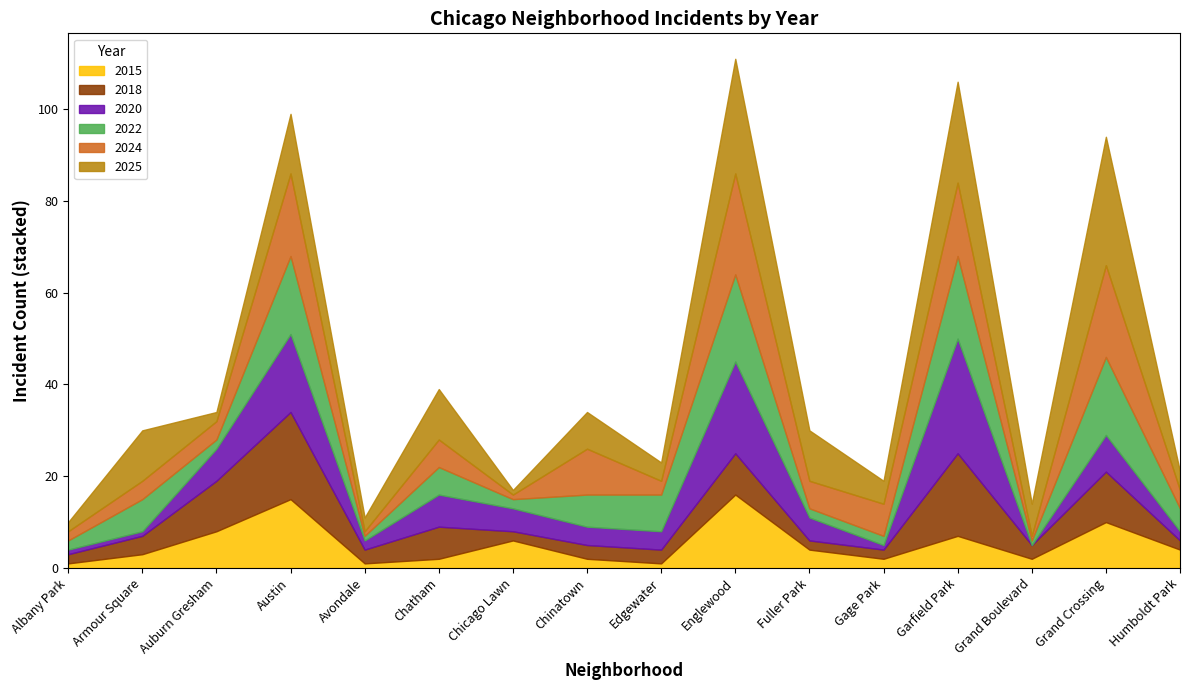

What is the approximate value of 2020 at Garfield Park, to the nearest 10?

20